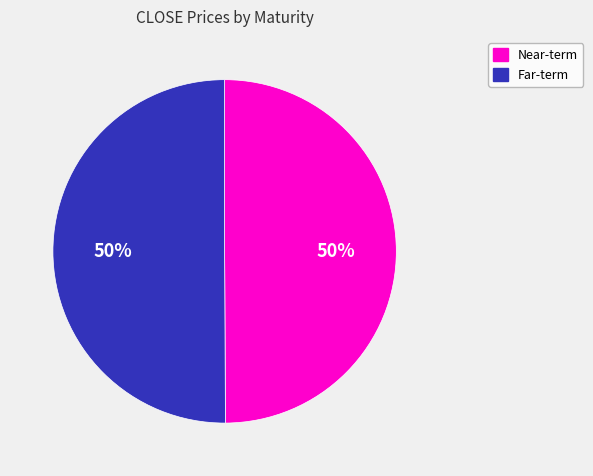

Count the number of slices in the pie.

2